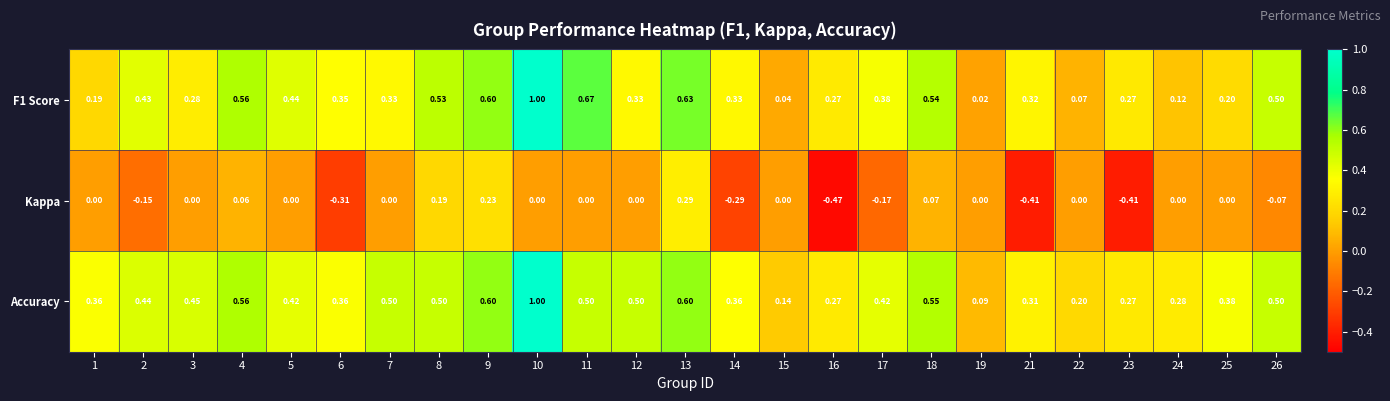

Which series has the largest total across all categories?

Accuracy